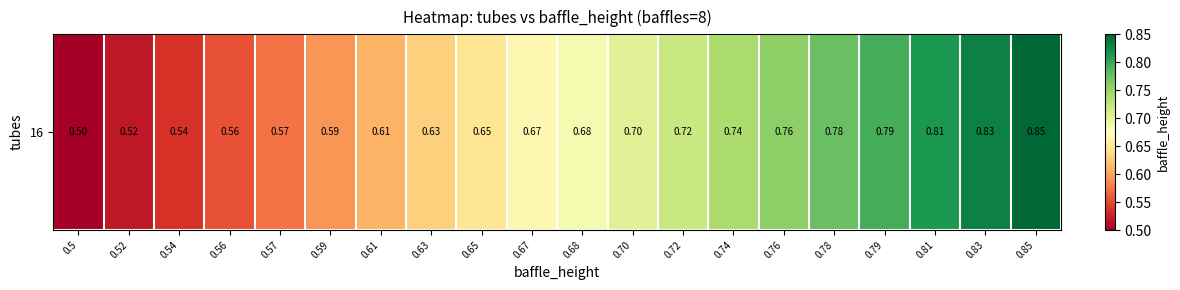

What is the sum of the values at 0.54 and 0.56?

1.1